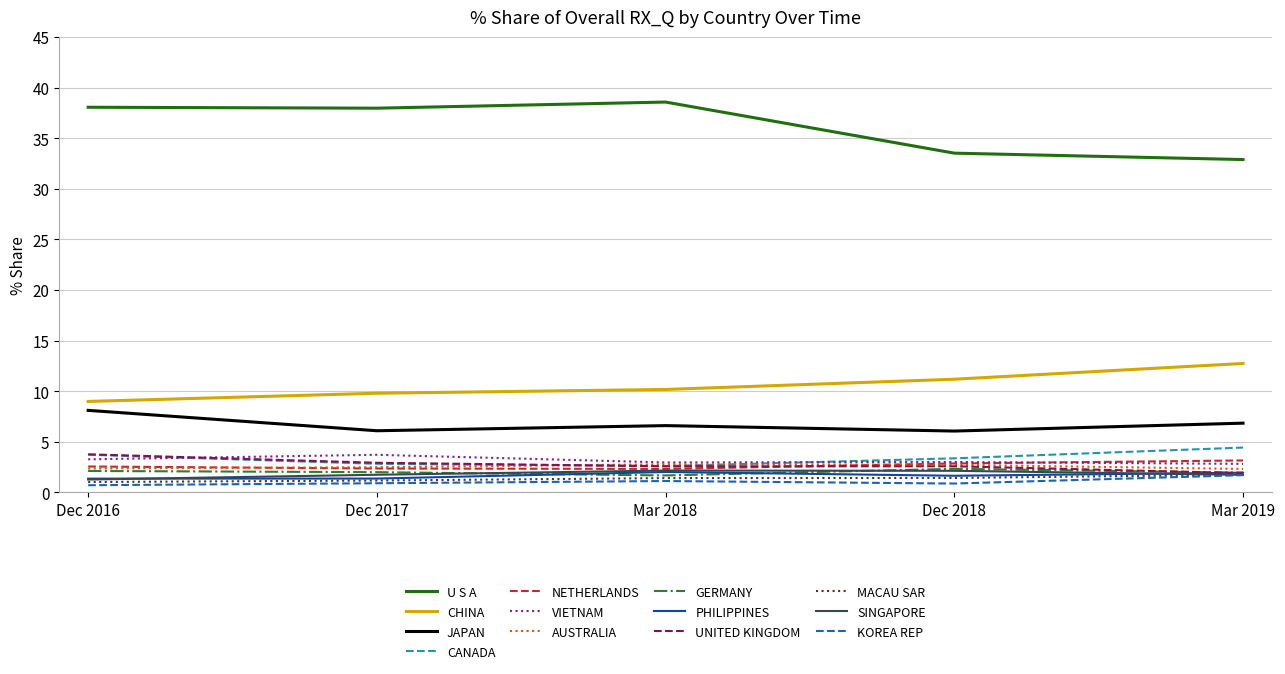

What is the spread (max minus min) of values at Mar 2019?

31.2